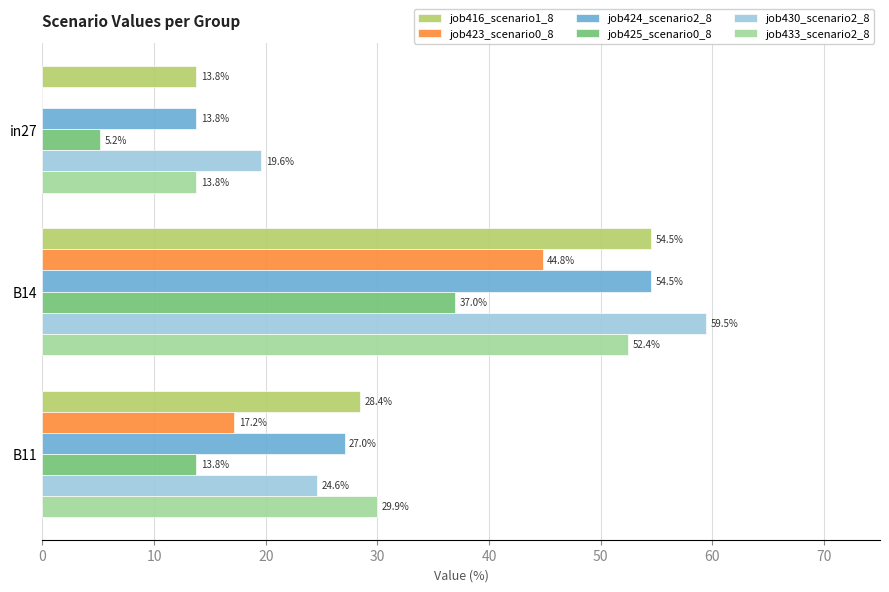

What are all the series names shown in the legend?

job416_scenario1_8, job423_scenario0_8, job424_scenario2_8, job425_scenario0_8, job430_scenario2_8, job433_scenario2_8